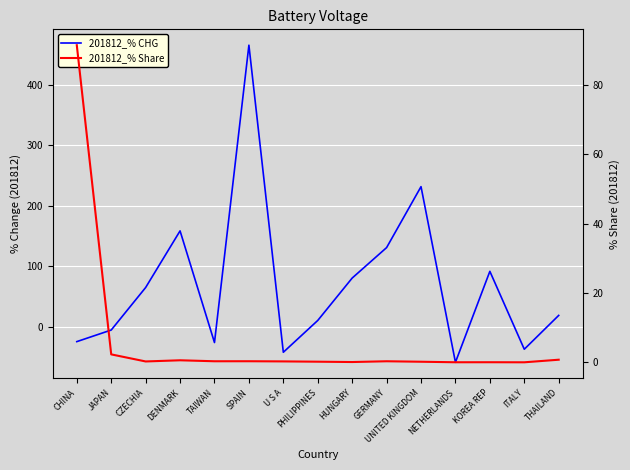

At which category does 201812_% Share reach its first local valley?

CZECHIA